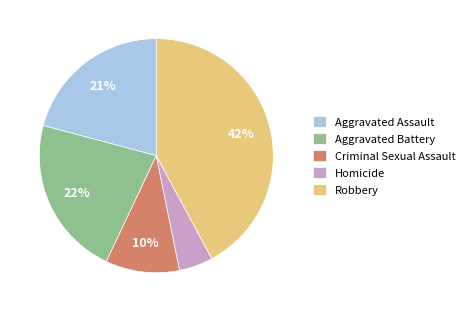

Which has a higher value, Aggravated Battery or Homicide?

Aggravated Battery